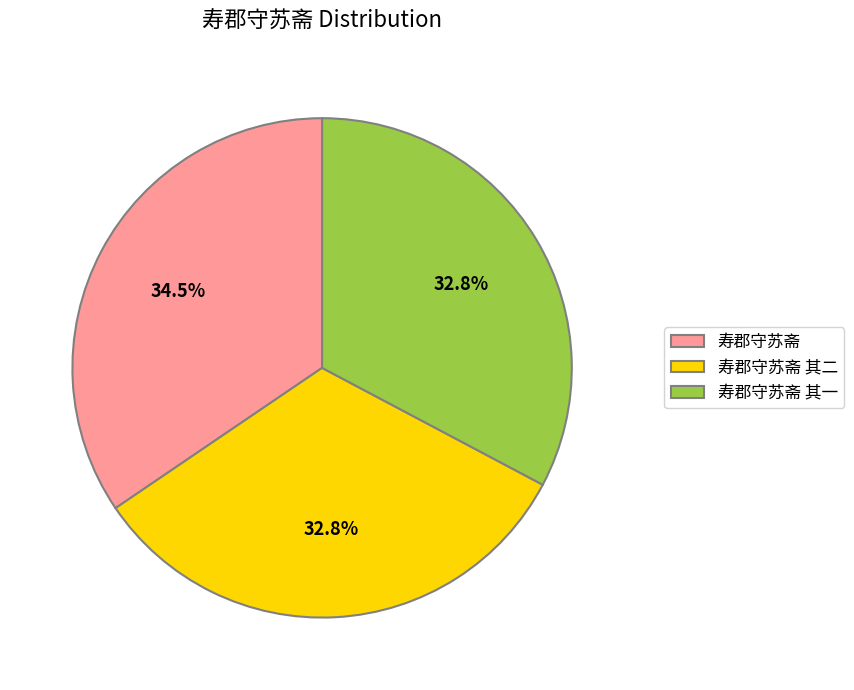

Count the number of slices in the pie.

3